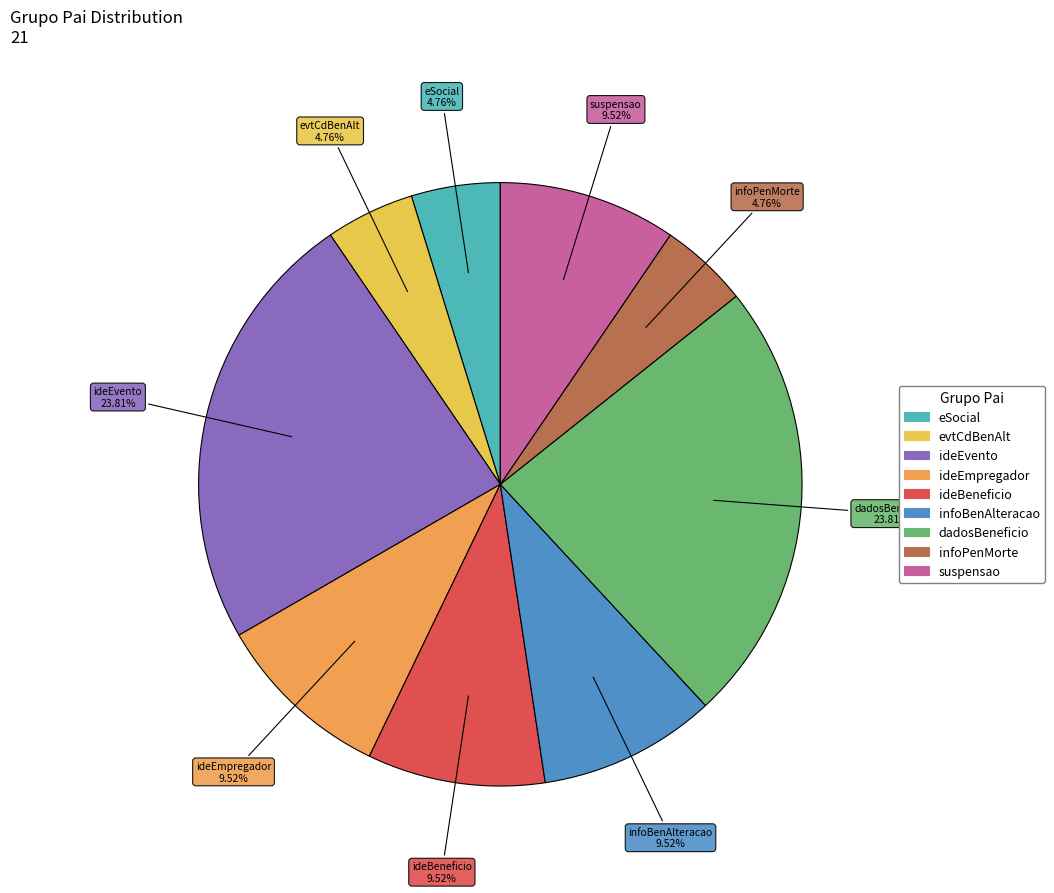

Combined, do ideBeneficio and infoBenAlteracao account for over 50%?

No